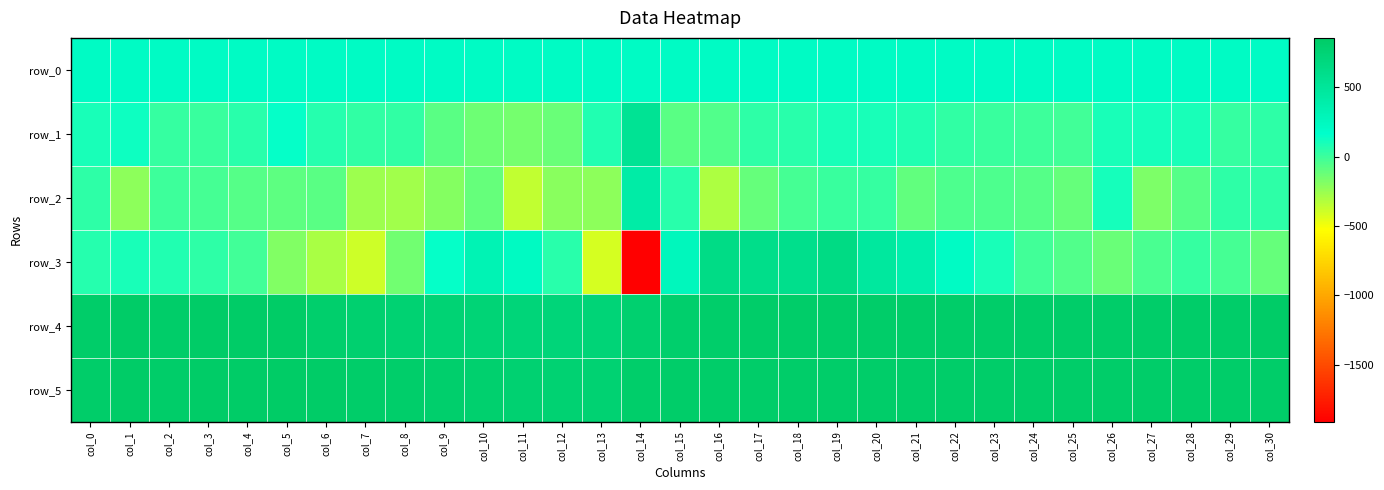

True or false: row_0 has a value of 213.4 at col_14.

True